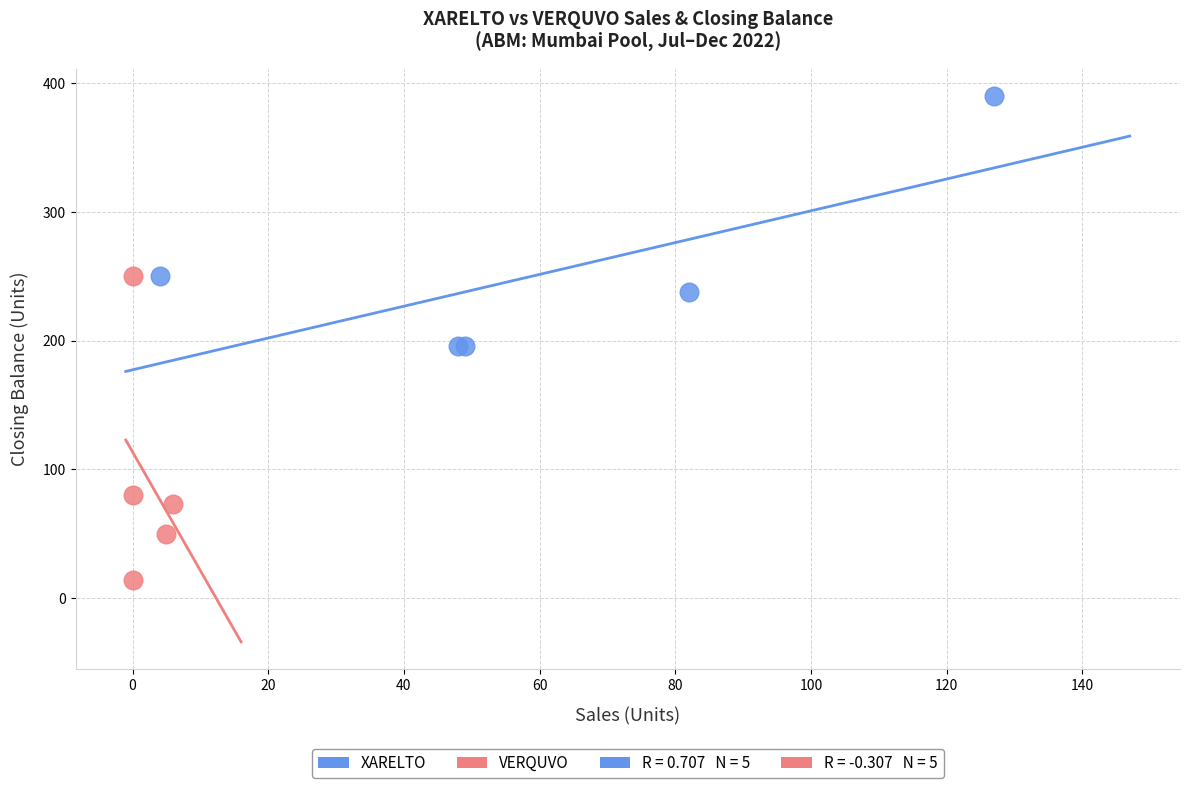

Which series contains the lowest Y value?

VERQUVO